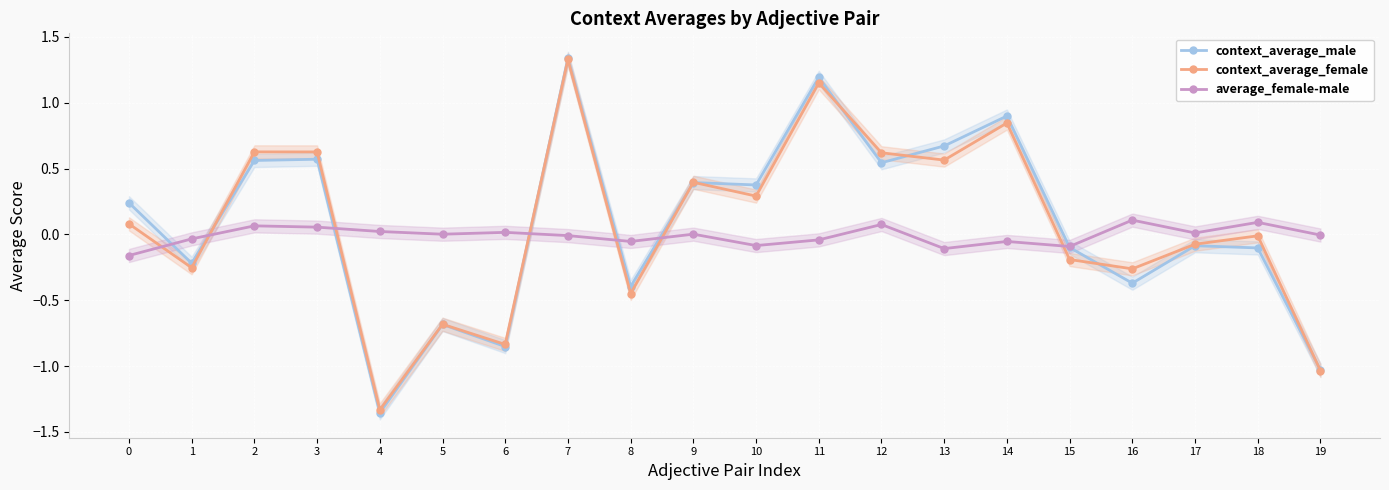

Between which two adjacent categories do context_average_female and average_female-male first intersect?

0 and 1